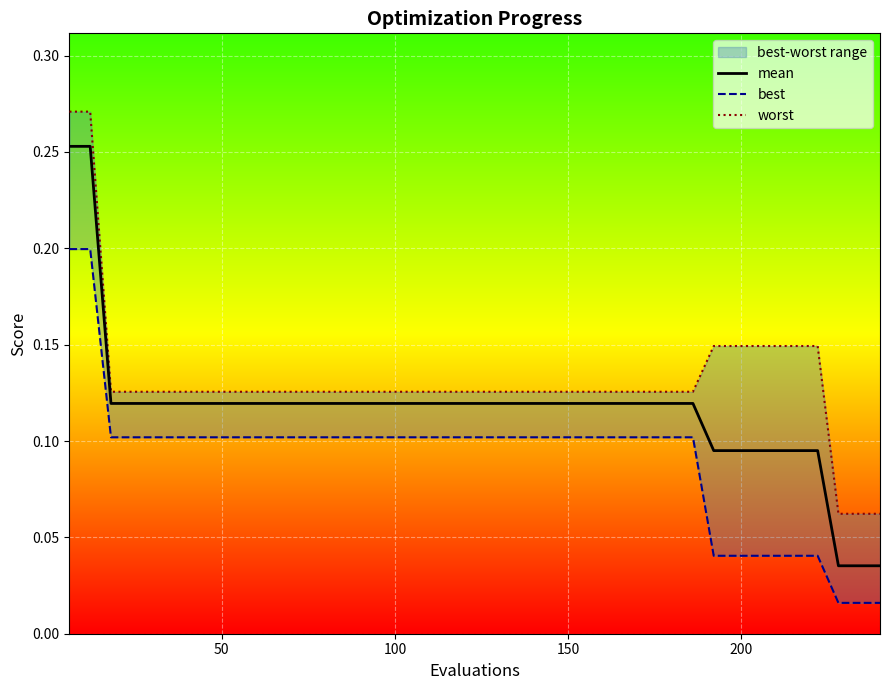

What are all the series names shown in the legend?

mean, best, worst